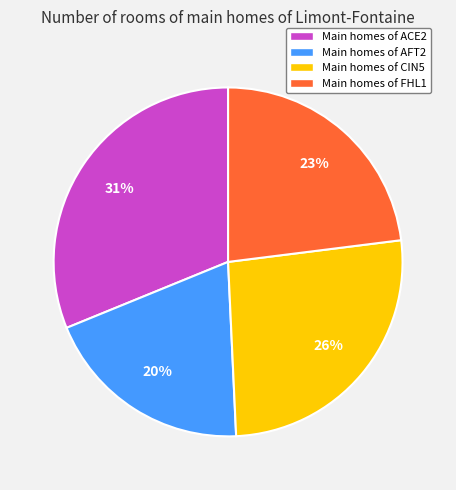

To the nearest percent, what is the average slice percentage?

25%